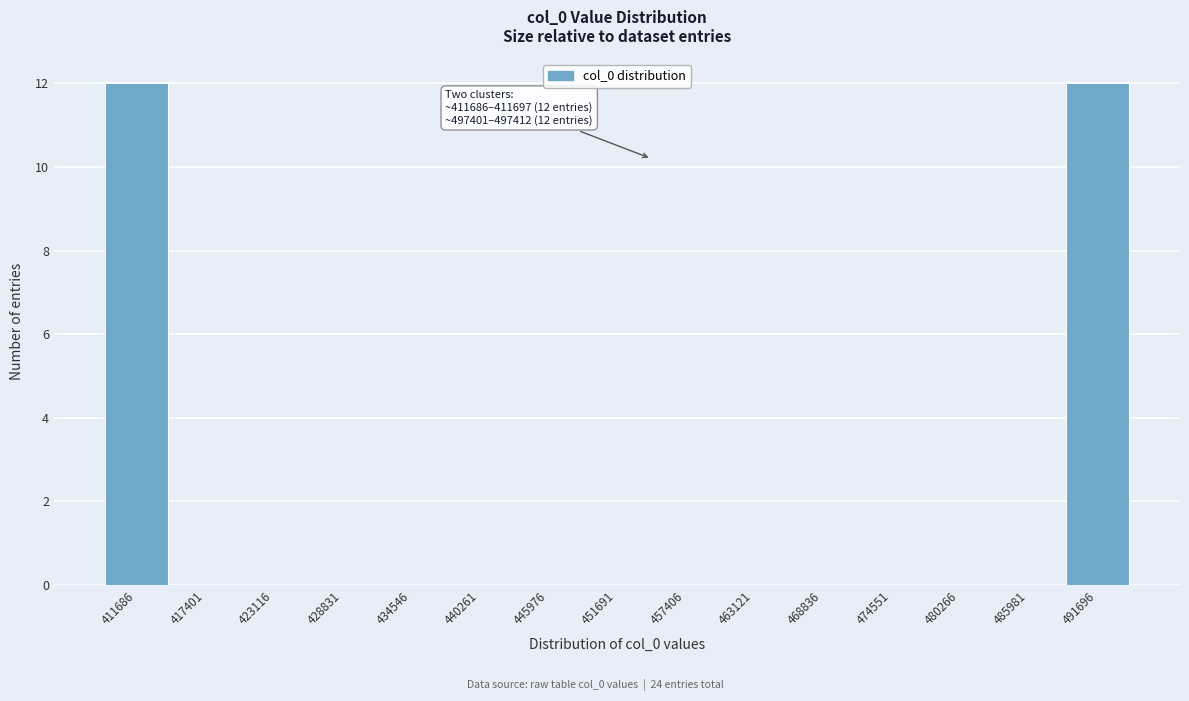

Reading right to left, list all the values displayed in this chart.

491696=12	485981=0	480266=0	474551=0	468836=0	463121=0	457406=0	451691=0	445976=0	440261=0	434546=0	428831=0	423116=0	417401=0	411686=12